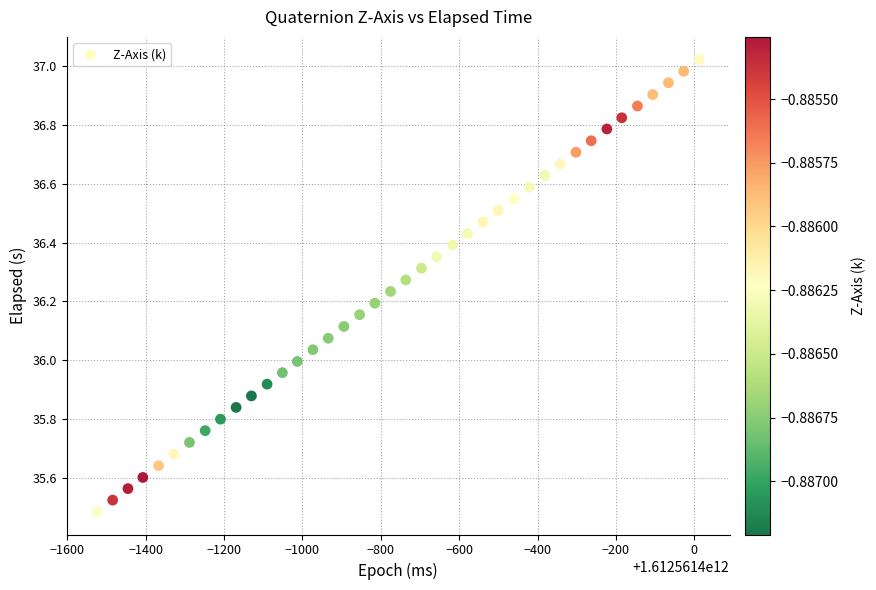

What is the range of X values (max minus min)?

1537.0